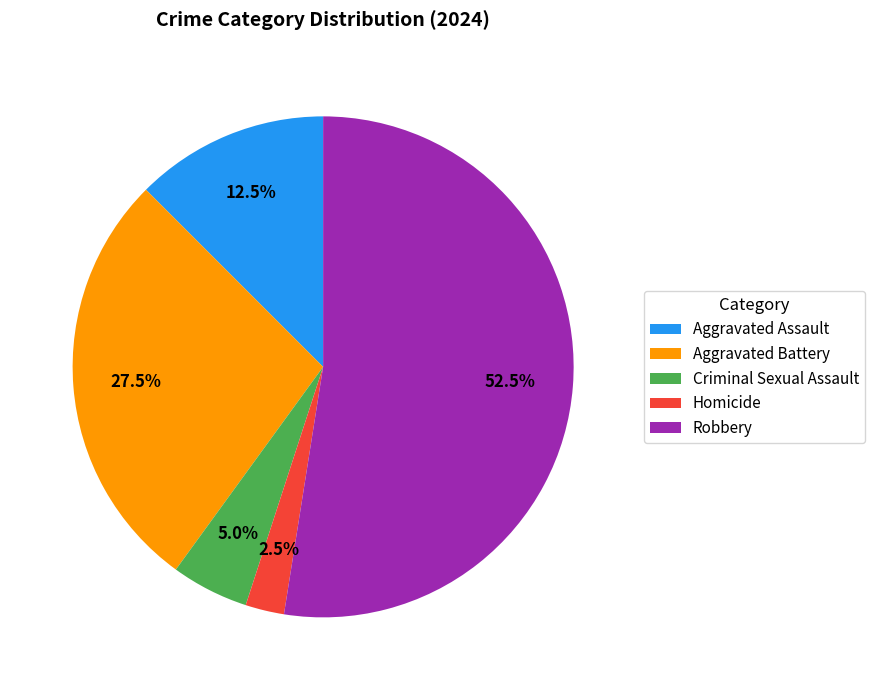

What is the ratio of the value at Criminal Sexual Assault to the value at Aggravated Assault?

0.4